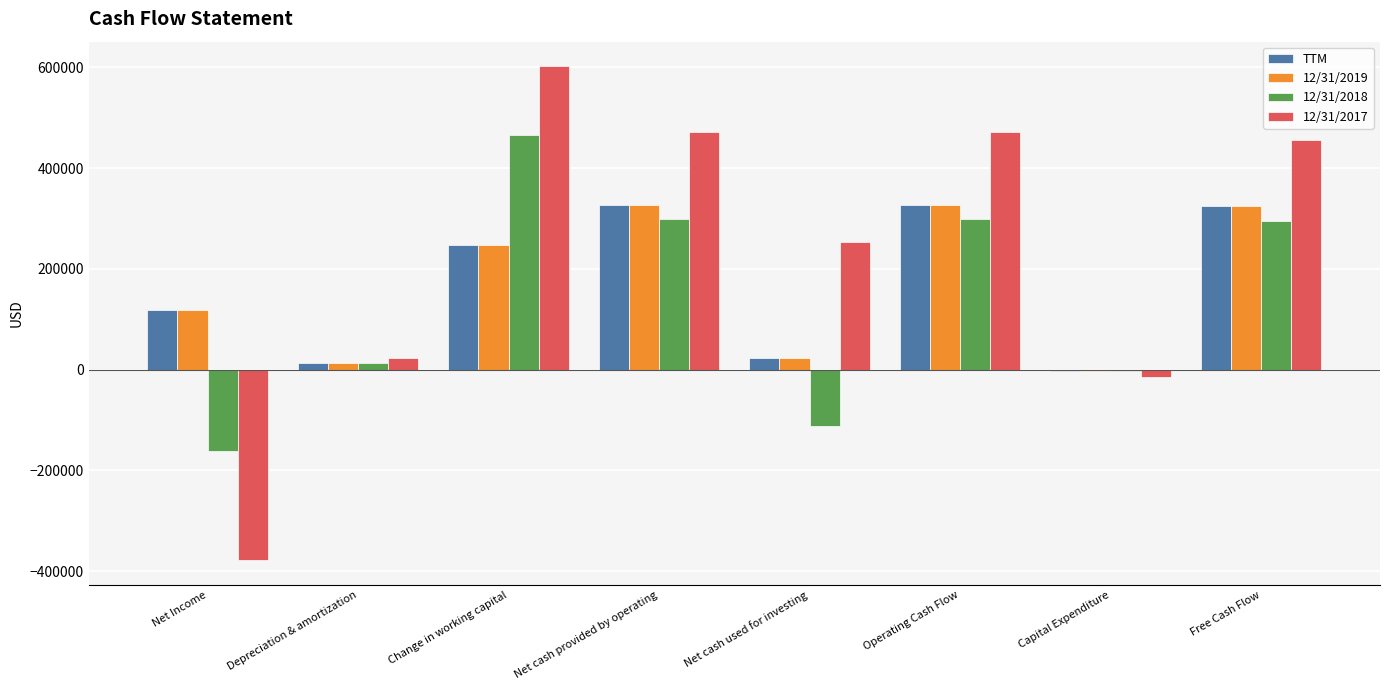

What is the difference between the 12/31/2019 values at Net cash provided by operating and Net cash used for investing?

303856